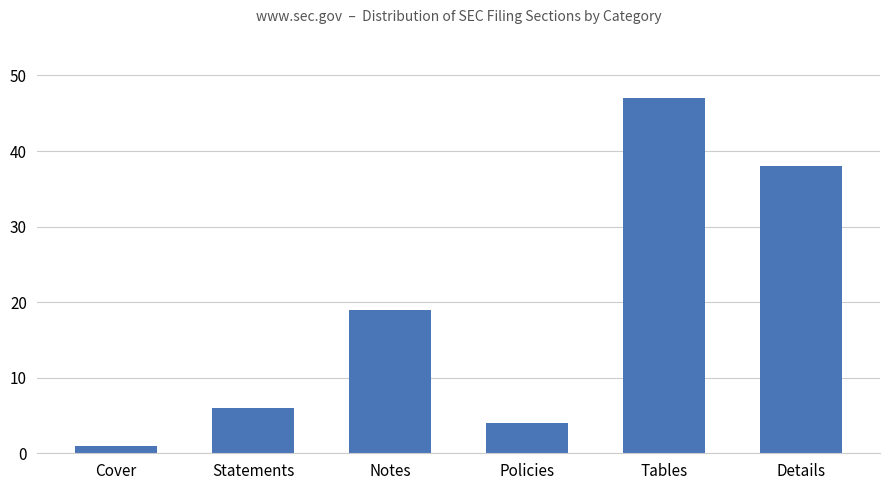

Which category has the highest value across all series?

Tables